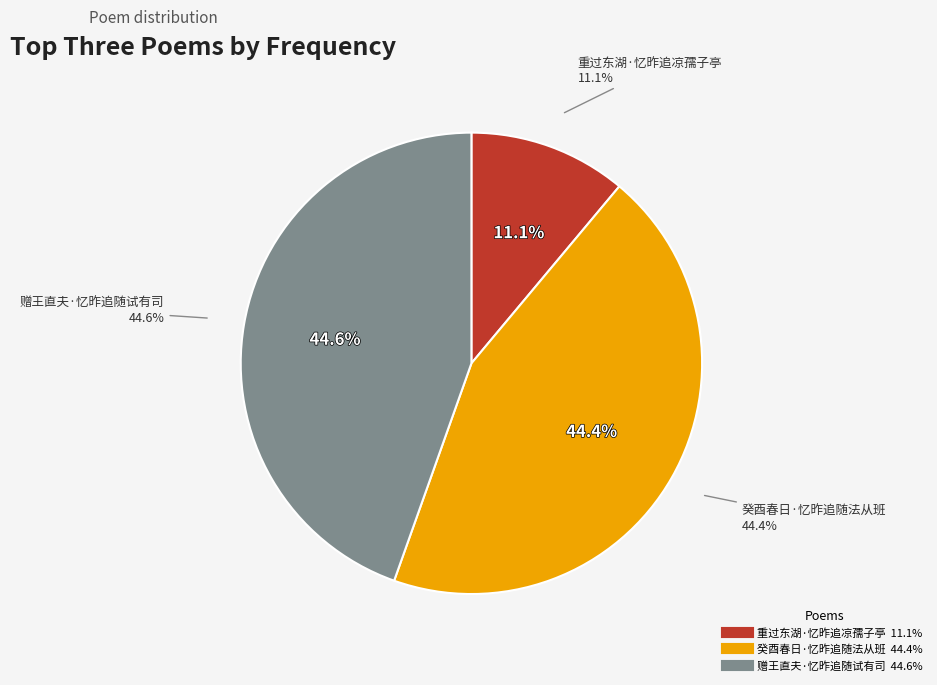

How much of the chart is everything except 赠王直夫·忆昨追随试有司?

55.4%